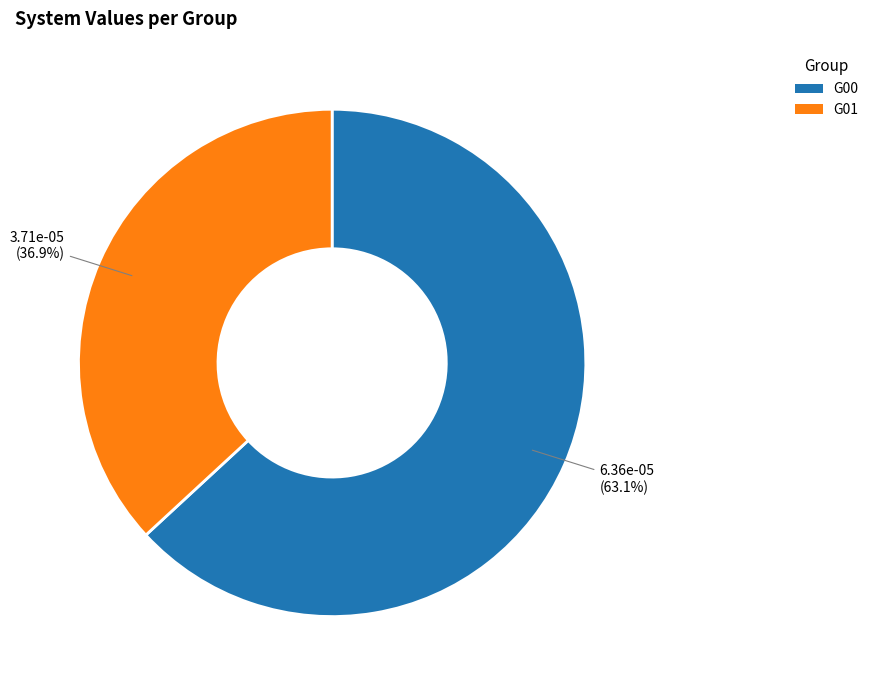

What is the largest slice in the pie chart?

G00